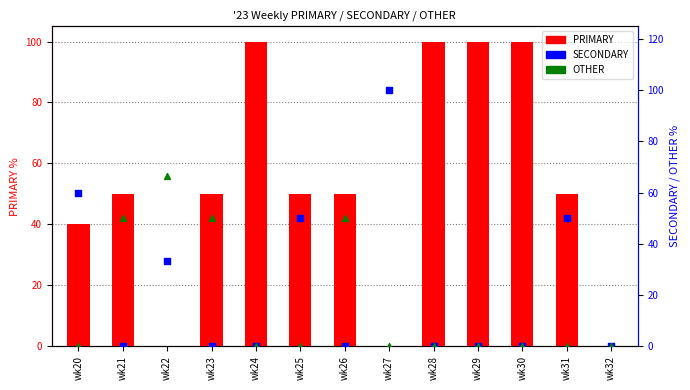

Which series contains the lowest Y value?

PRIMARY